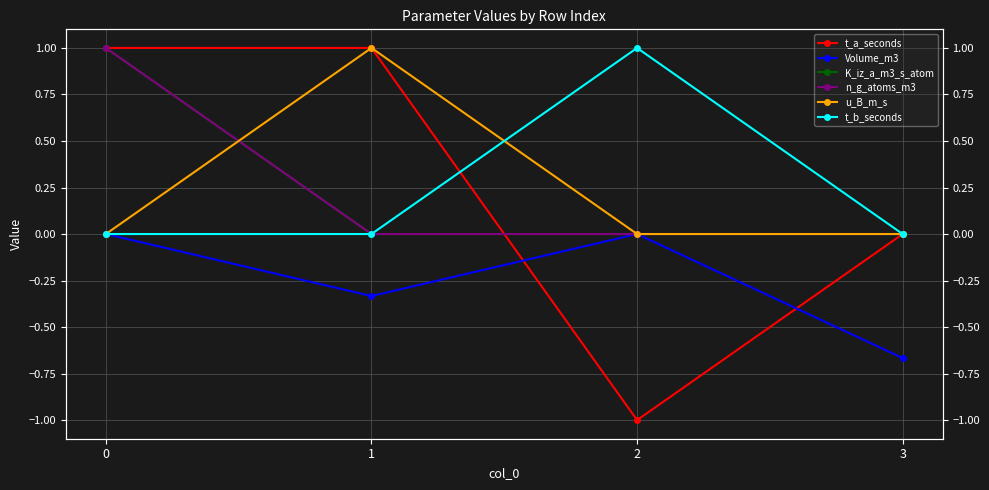

What is the average value of the u_B_m_s series?

0.2